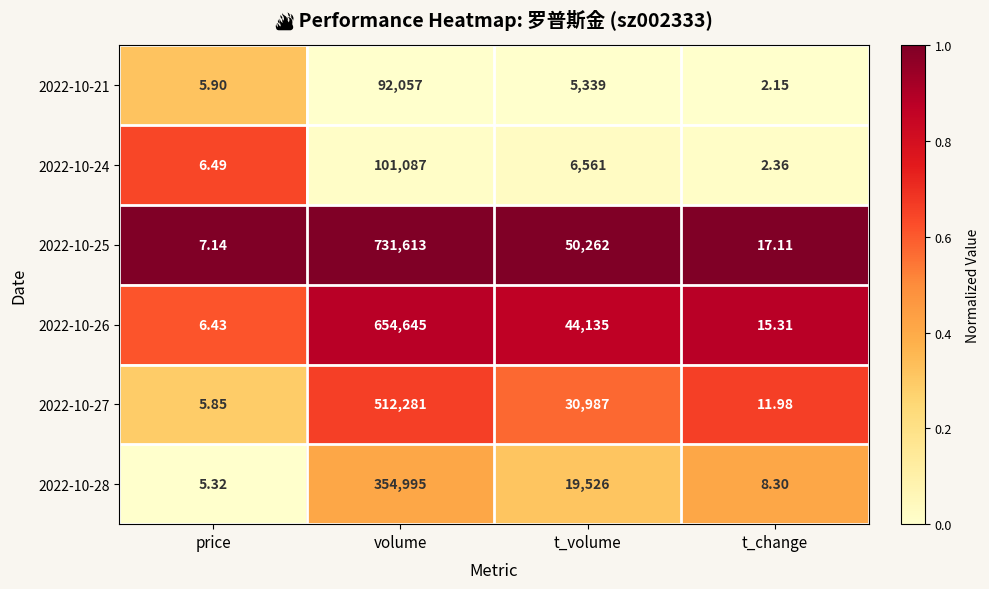

At which category does the chart reach its peak across all series?

volume